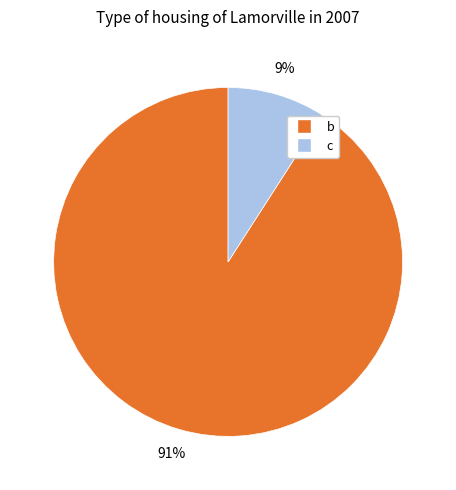

Is it true that b is 91% of the pie?

True